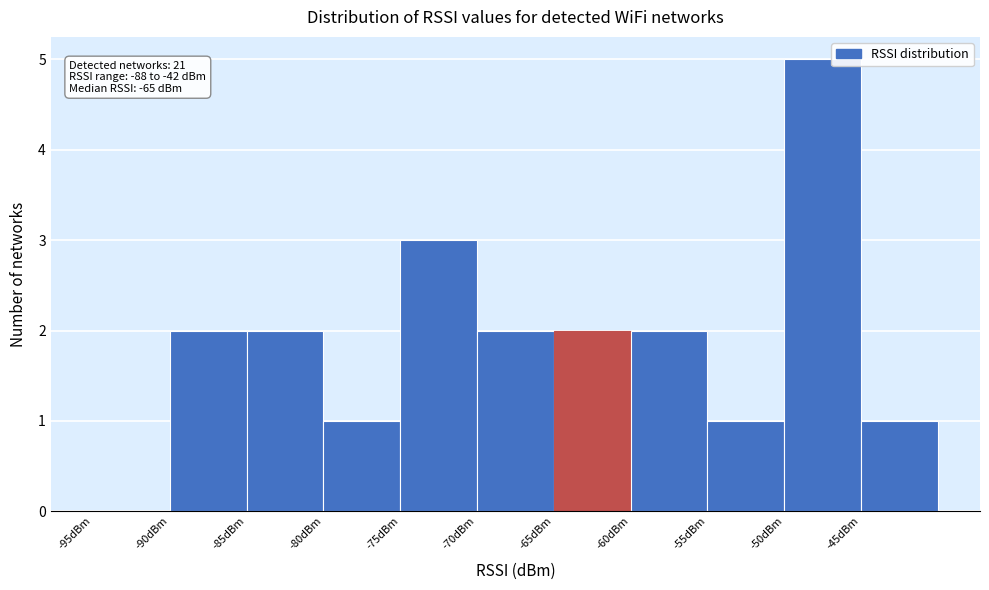

Over which range of the x-axis is the bar tallest?

-50 to -45